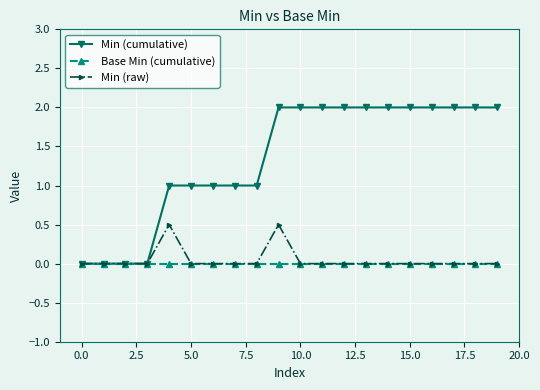

Which series has the largest total across all categories?

Min (cumulative)